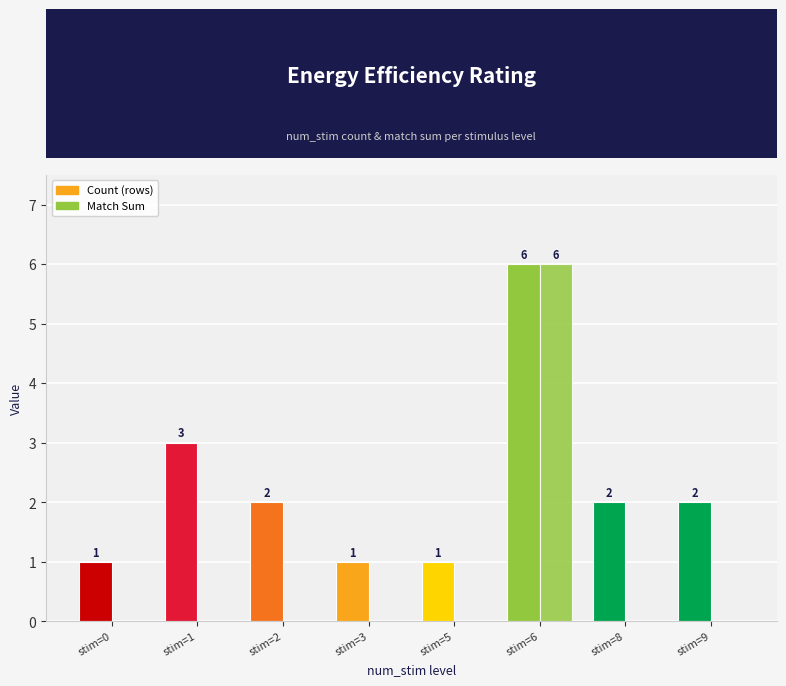

How many groups of bars are there?

8